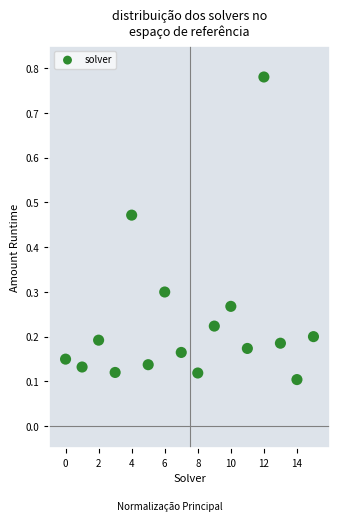

What is the range of Y values (max minus min)?

0.7